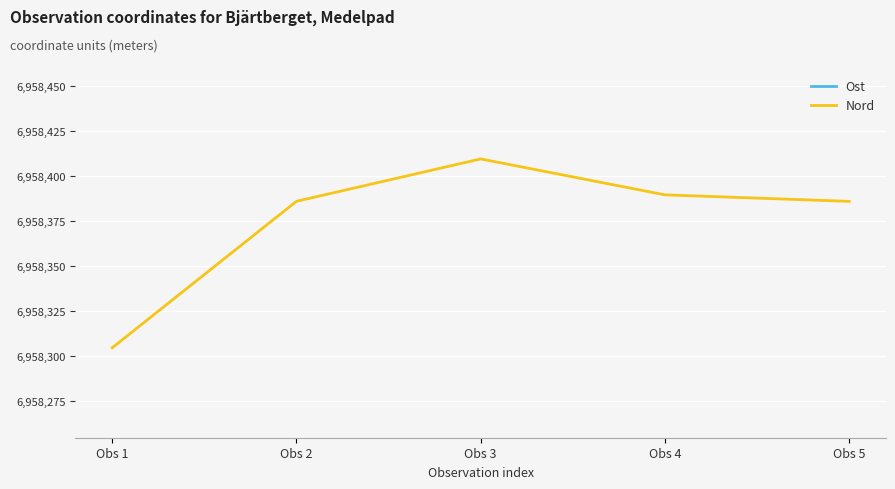

Reading right to left, what are all the values shown in this chart?

Ost: 582097.6	582132.4	582069.4	582098.5	582123.5
Nord: 6958385.9	6958389.6	6958409.5	6958386.0	6958304.5